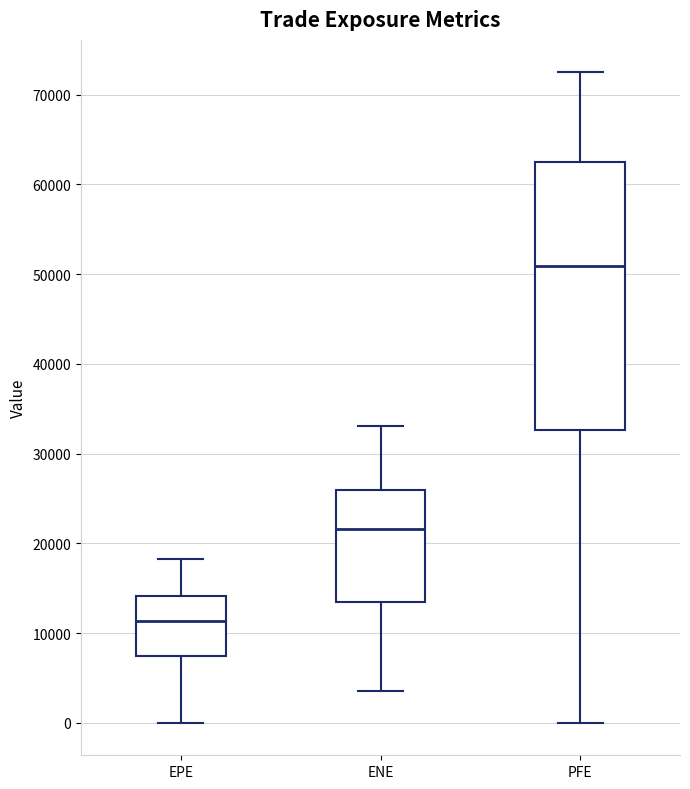

Where is the lower edge of the box for EPE on the y-axis? The values are not printed on the chart, so give them approximately, as read against the axis.

7000